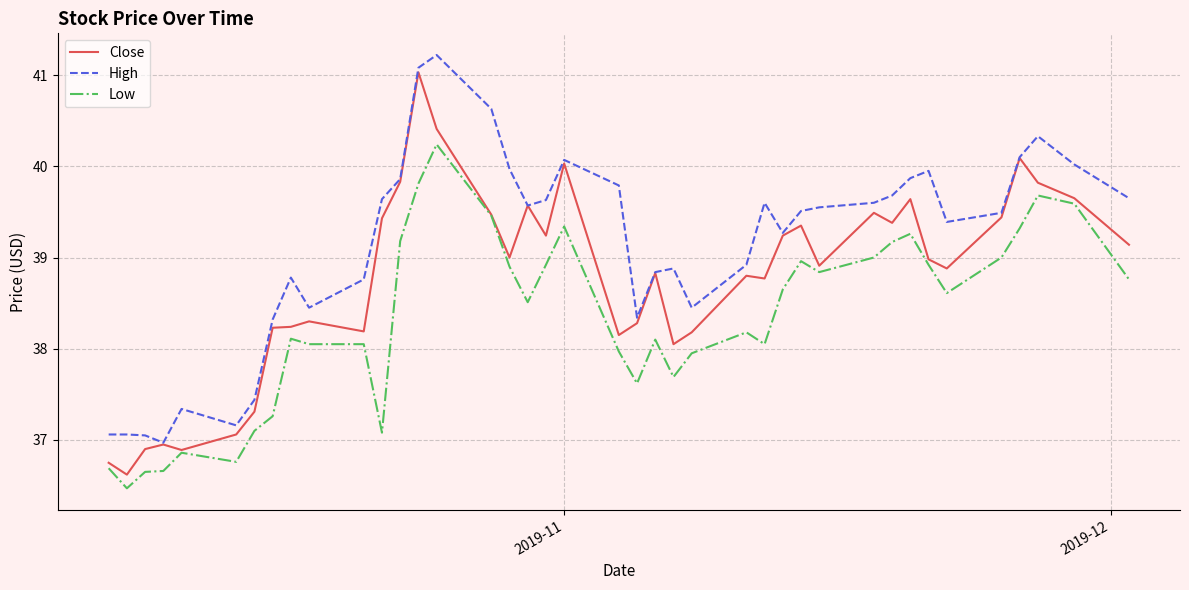

True or false: High and Low intersect in this chart.

False